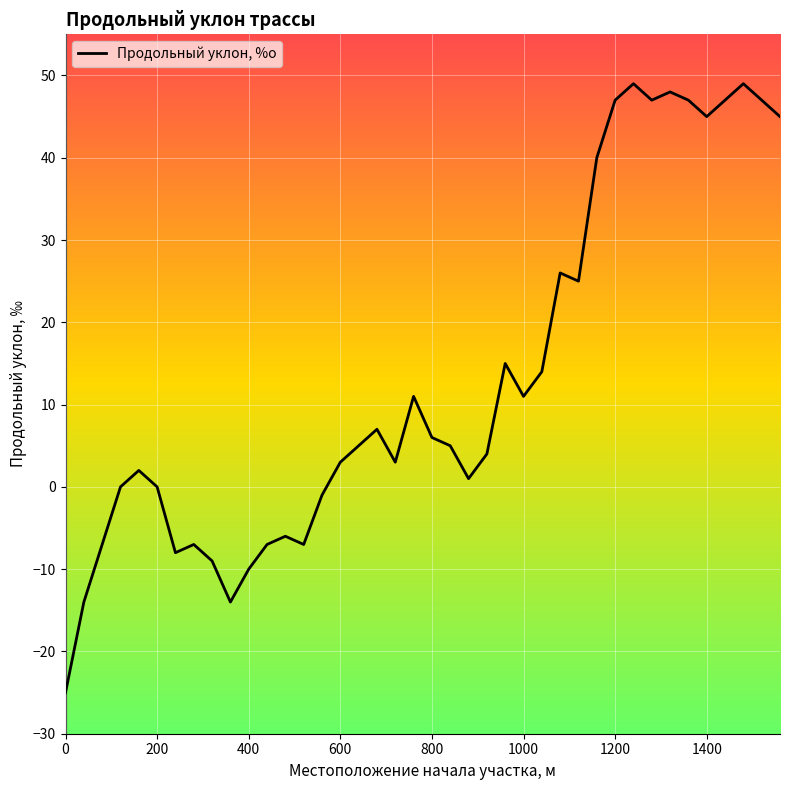

How many interior local valleys (lower than both neighbors) does the data have?

9